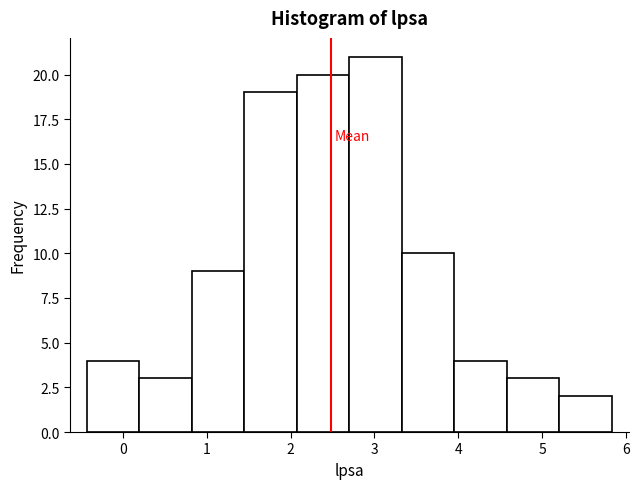

Reading left to right, list every bar in this chart as the range it spans on the x-axis followed by its height. Neither the bar edges nor the heights are printed on the chart, so give them approximately, as read against the axes.

-0.4 to 0.2: 4
0.2 to 0.8: 3
0.8 to 1.4: 9
1.4 to 2.1: 19
2.1 to 2.7: 20
2.7 to 3.3: 21
3.3 to 4.0: 10
4.0 to 4.6: 4
4.6 to 5.2: 3
5.2 to 5.8: 2